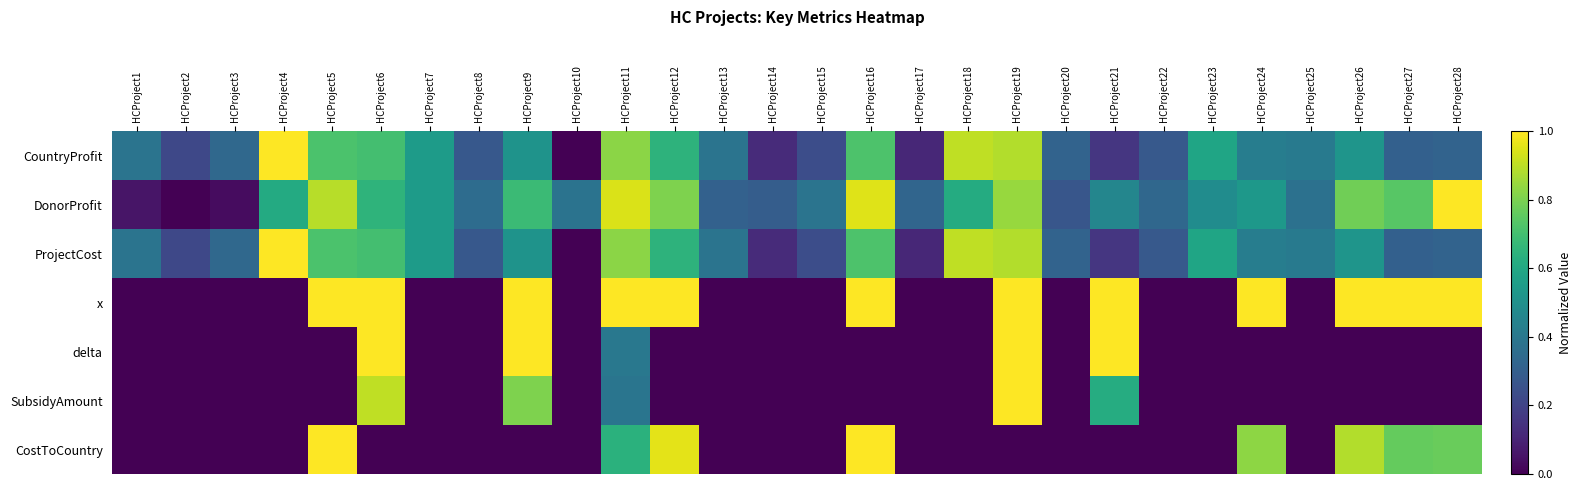

At how many categories does at least one series exceed 0?

28